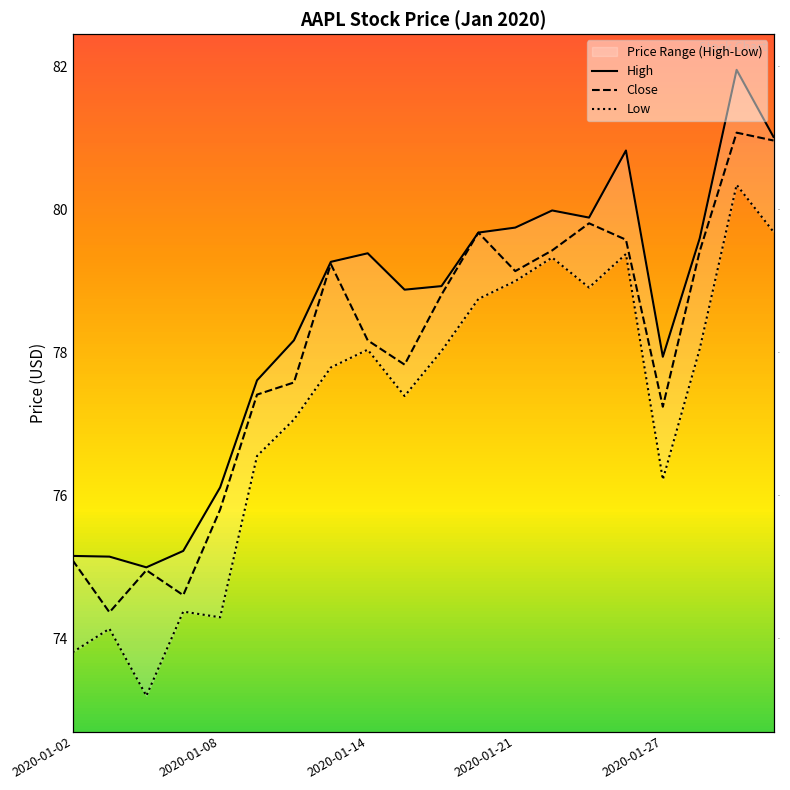

Rank the series by their average value, from lowest to highest.

Low, Close, High